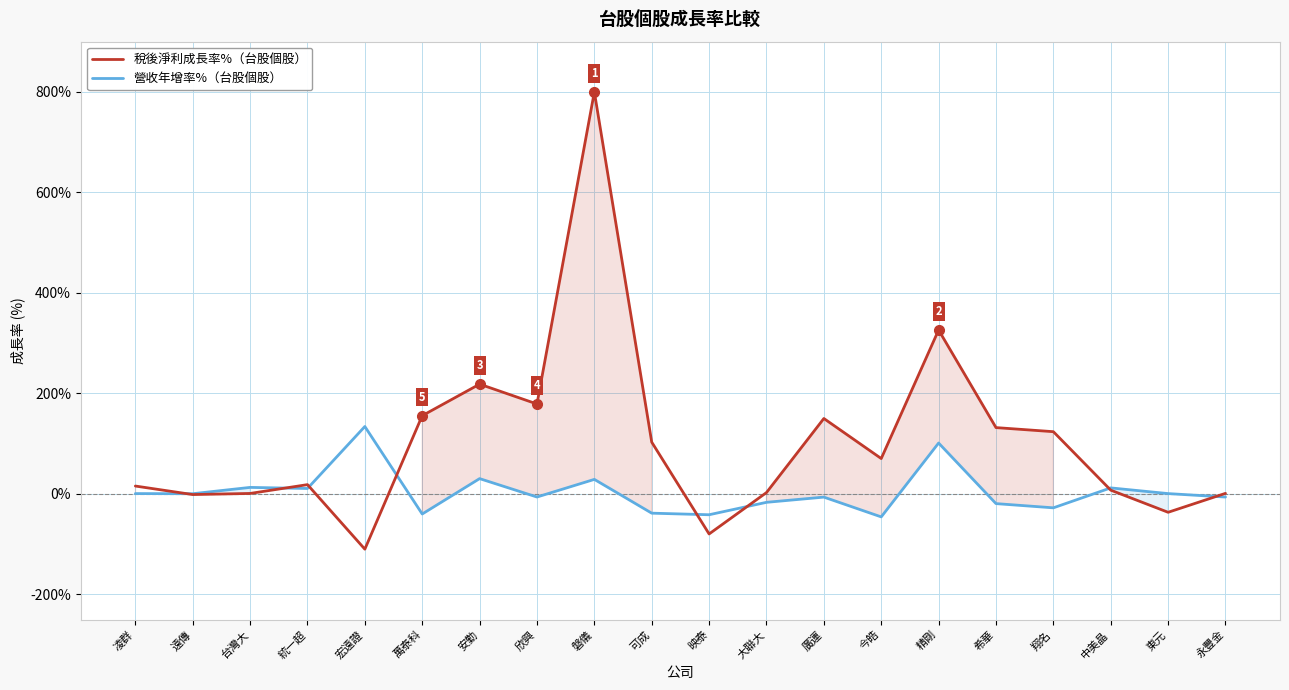

At which label is 營收年增率% closest to 44?

安勤